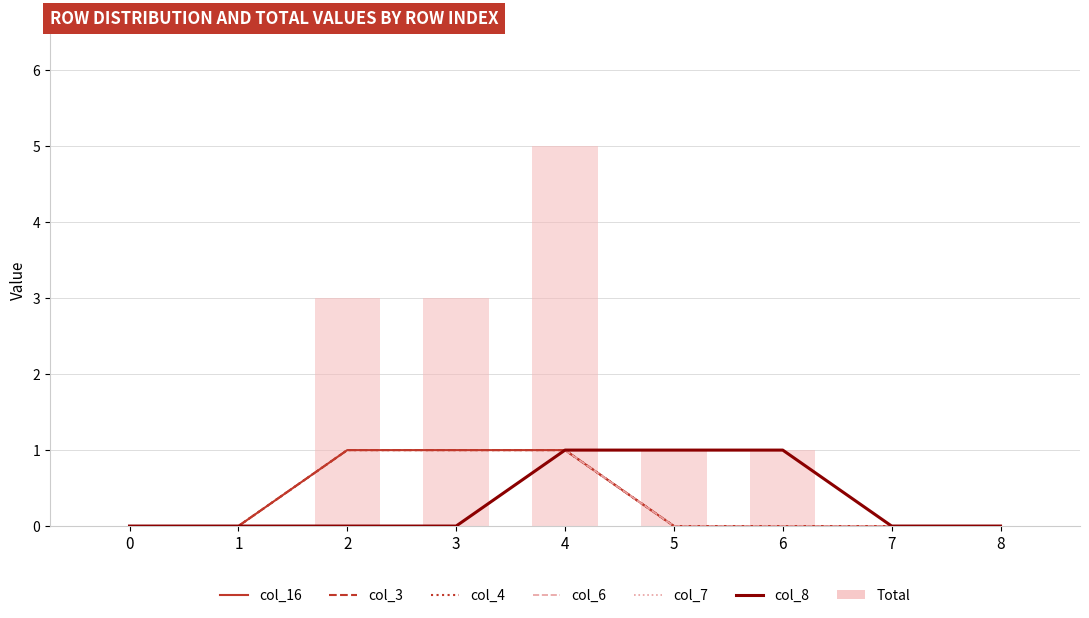

Which series has the largest total across all categories?

col_16